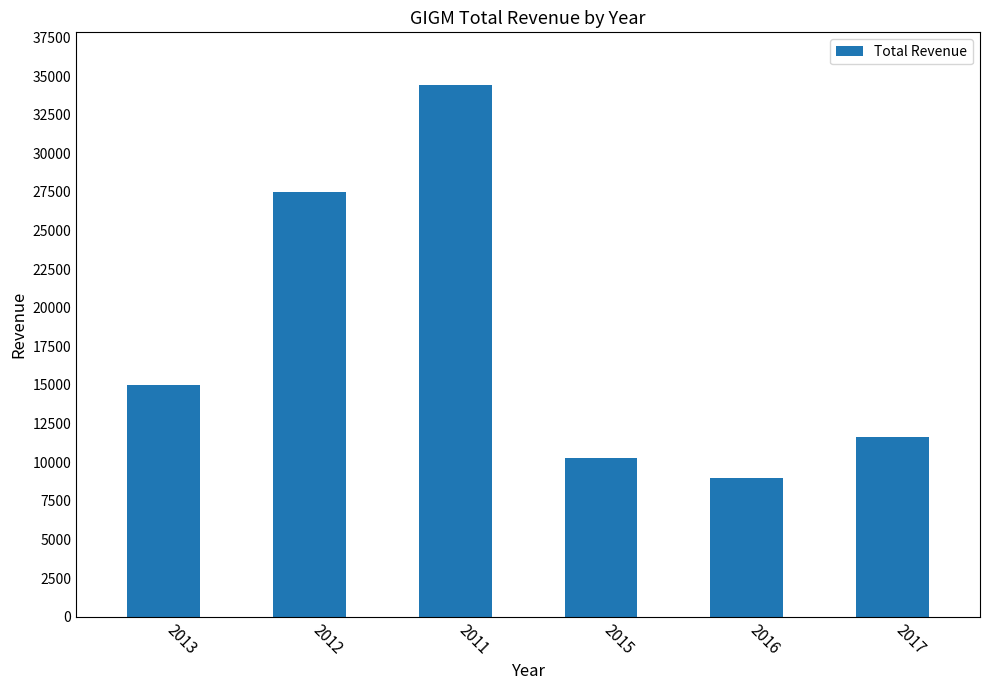

What position from the left is 2016?

5